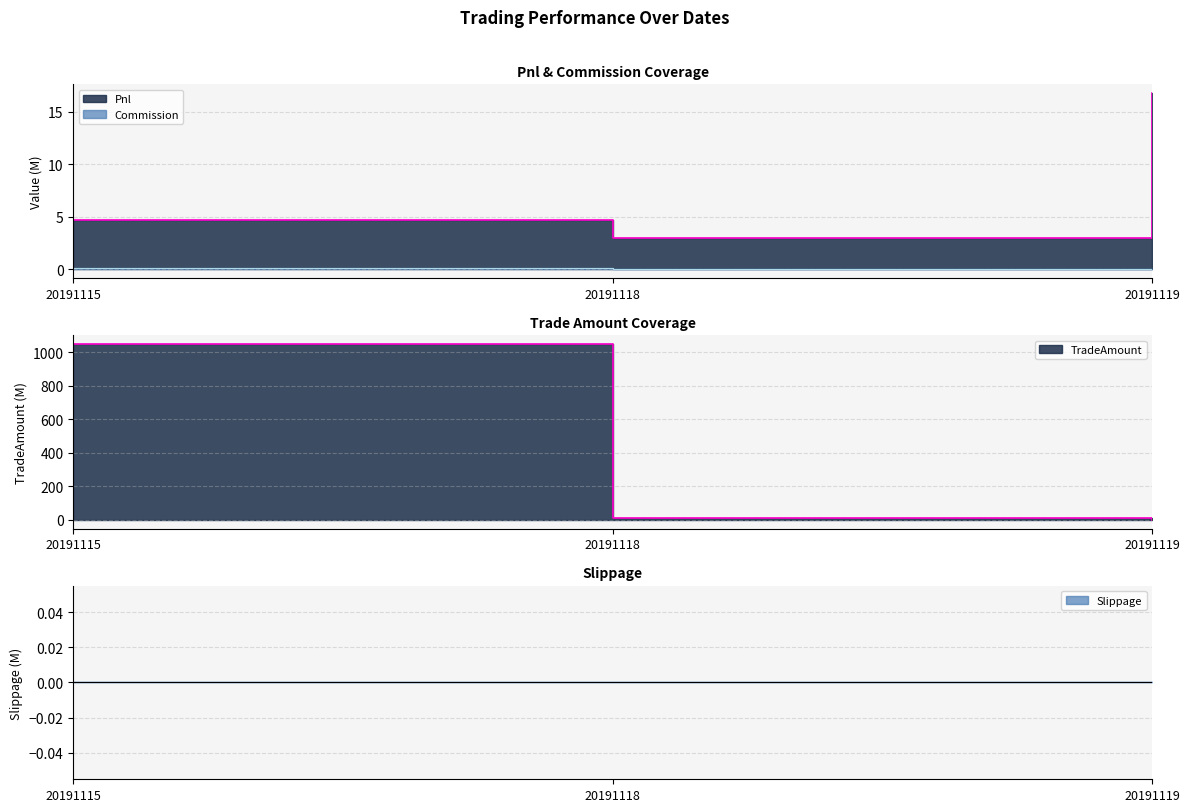

How many categories are shown in the chart?

3